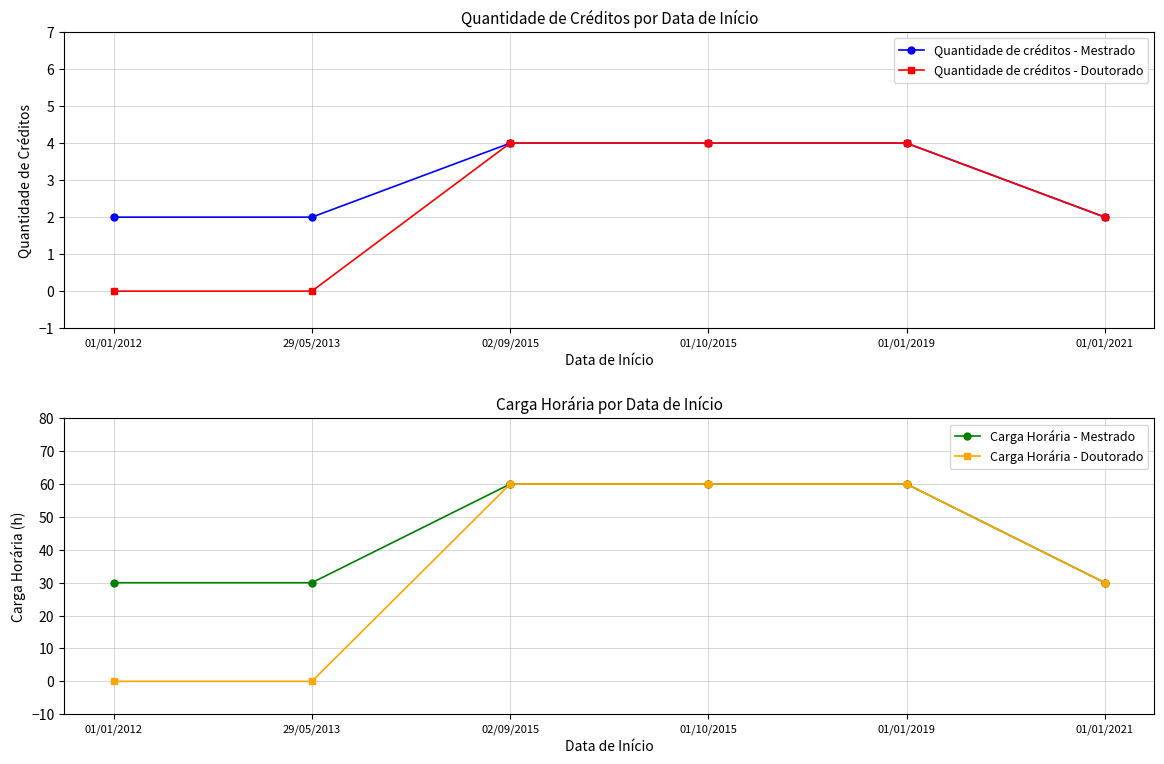

Where is Quantidade de créditos - Doutorado nearest to the value 2?

01/01/2021